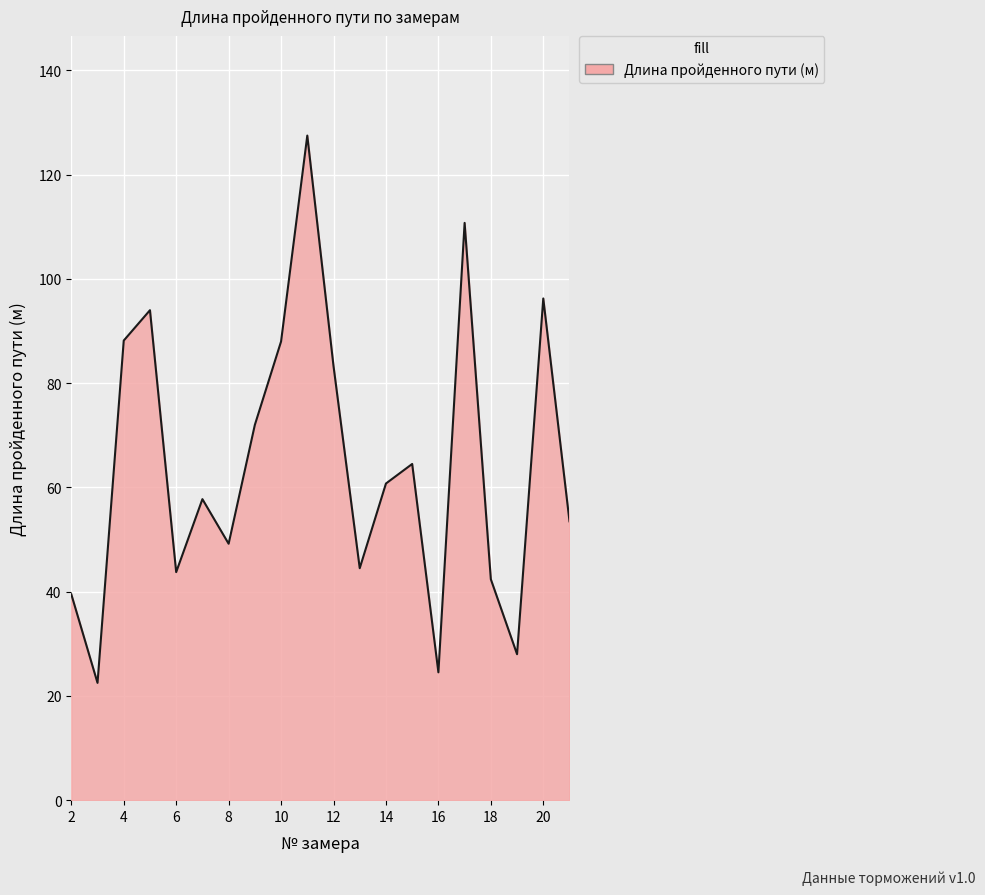

What is the greatest value displayed?

127.5